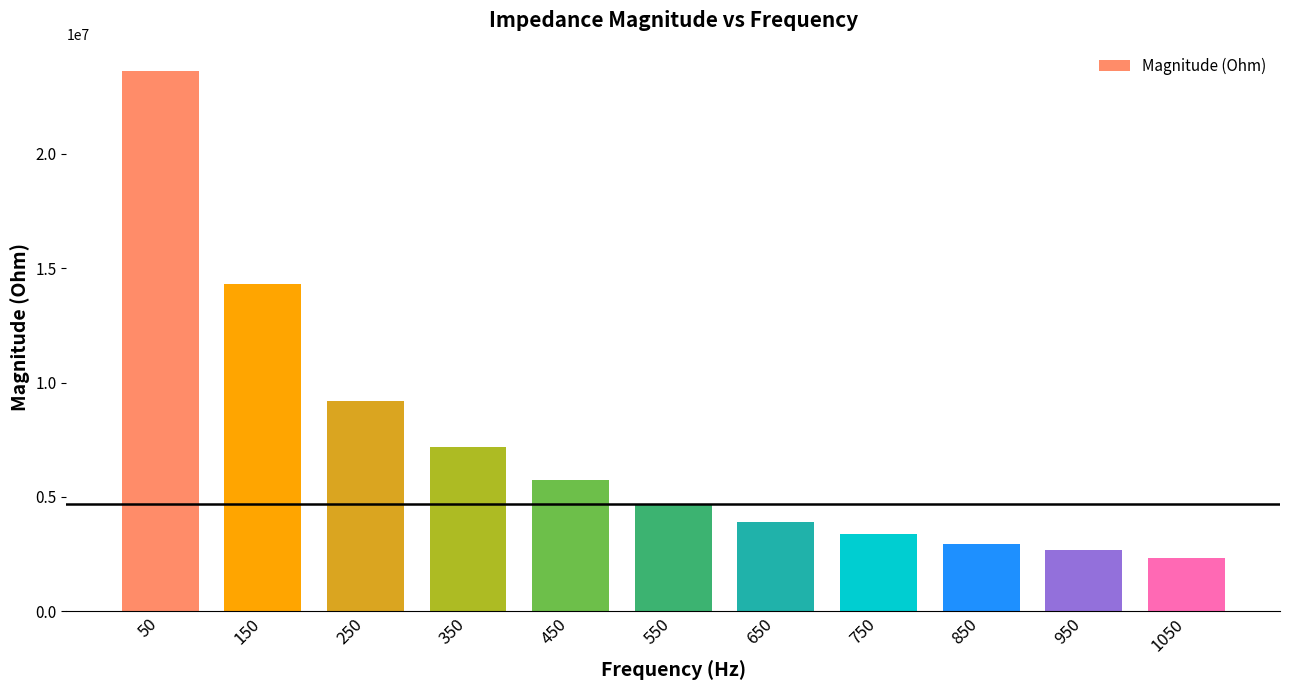

Where is the data nearest to the value 12980495?

150